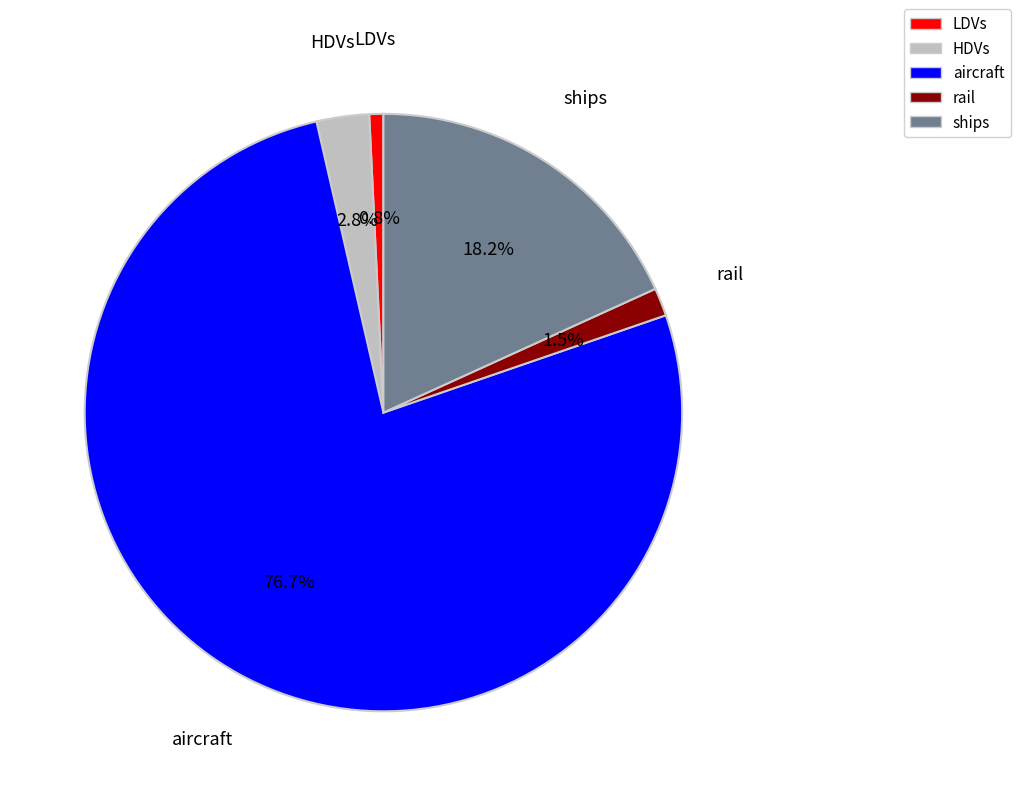

How many slices are in this pie chart?

5